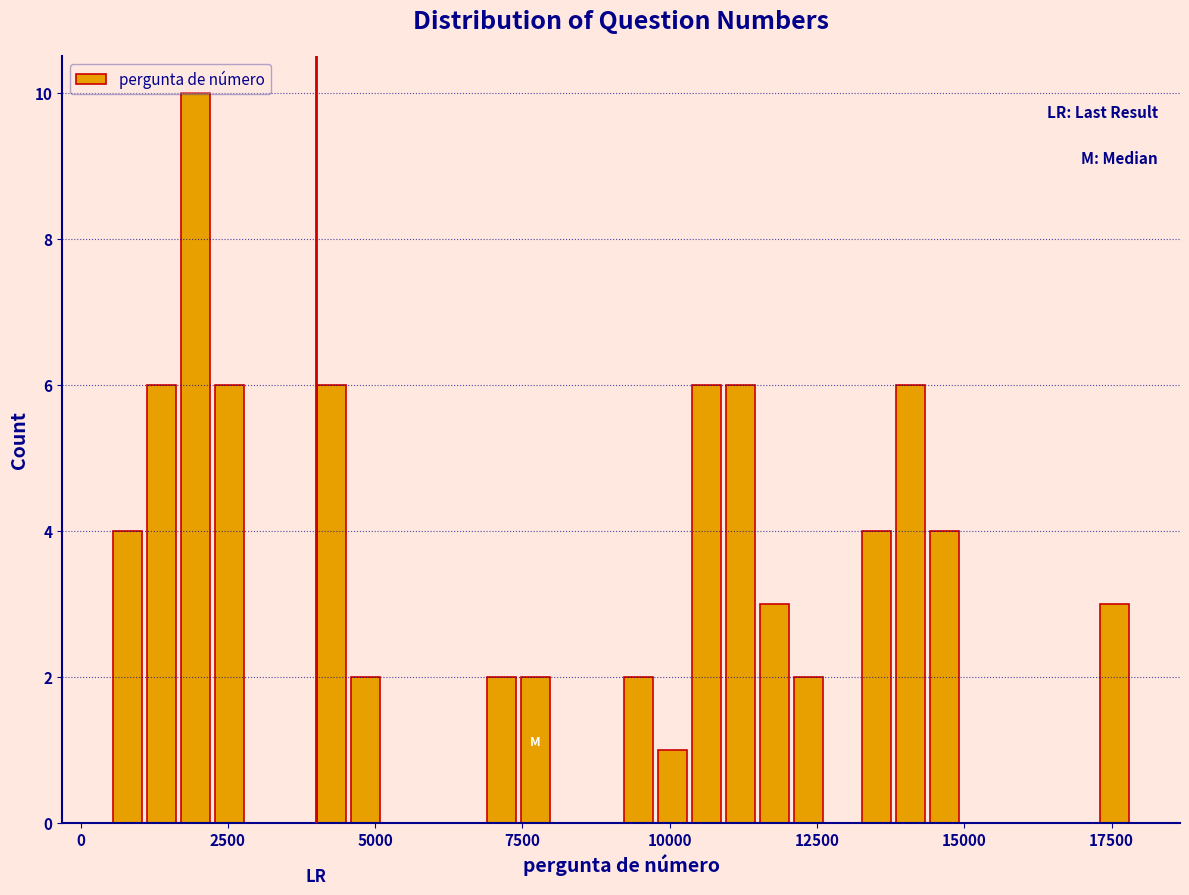

Around what value on the x-axis is the tallest bar? Give the approximate position of its centre, as read against the axis.

2000